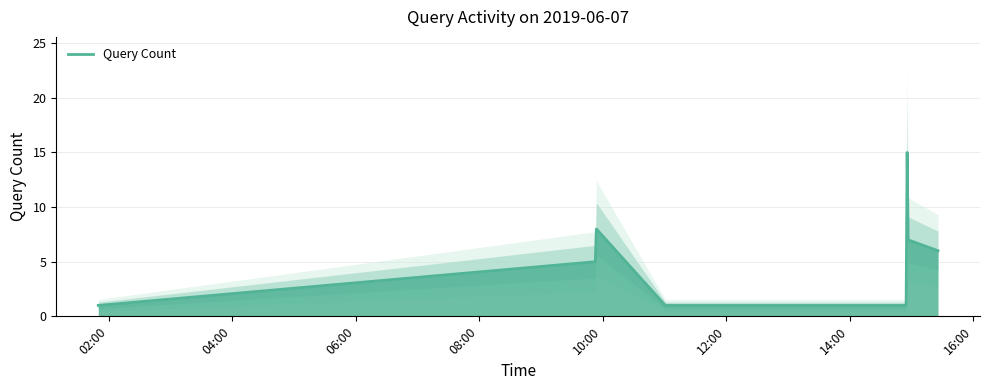

True or false: the data shows 2 at 02:00.

False